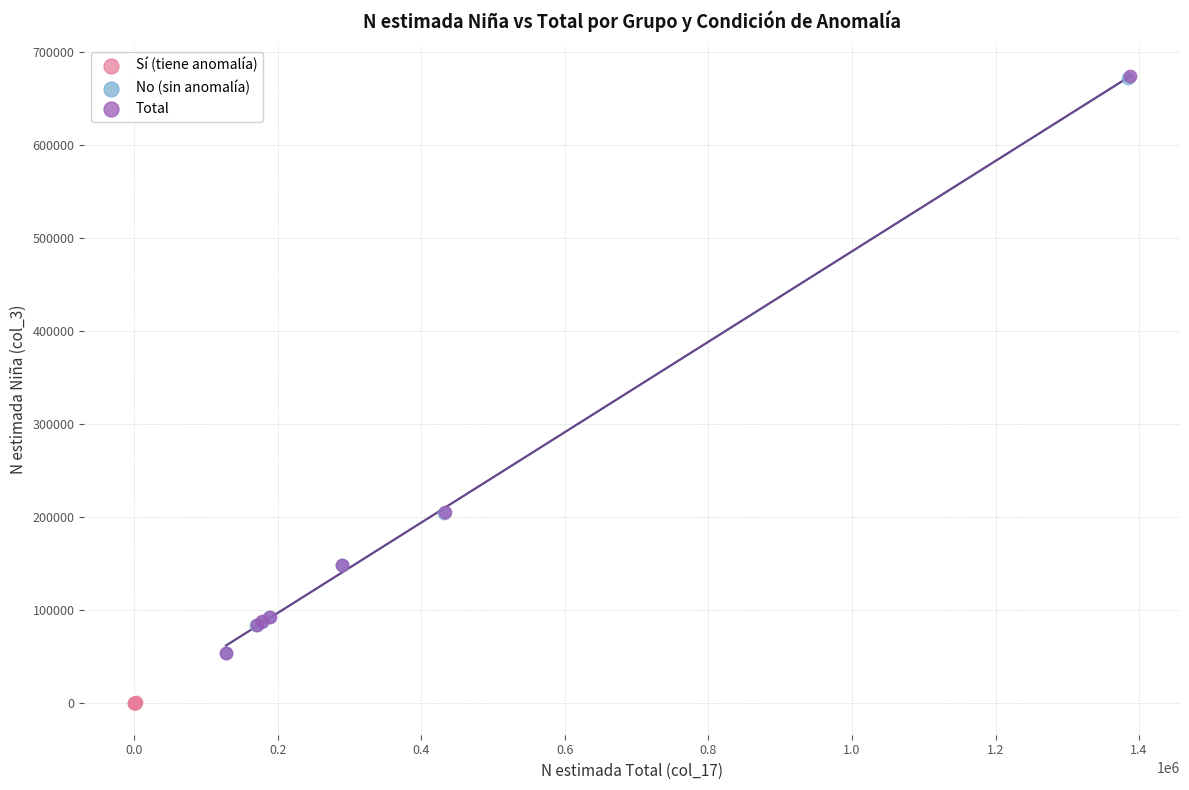

Which series has the largest Y range (max minus min)?

Total